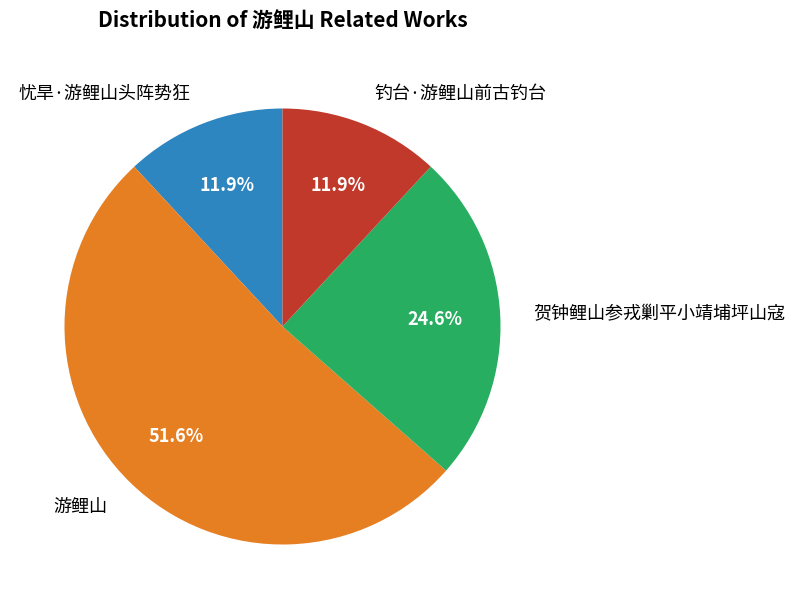

To the nearest percent, what portion does 贺钟鲤山参戎剿平小靖埔坪山寇 represent?

25%